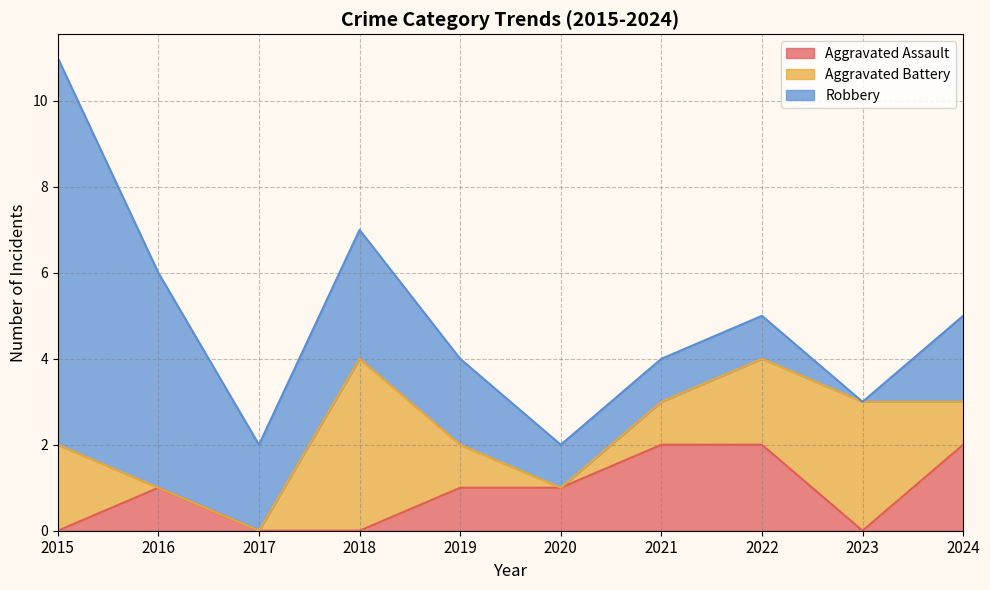

Which series has the largest total across all categories?

Robbery